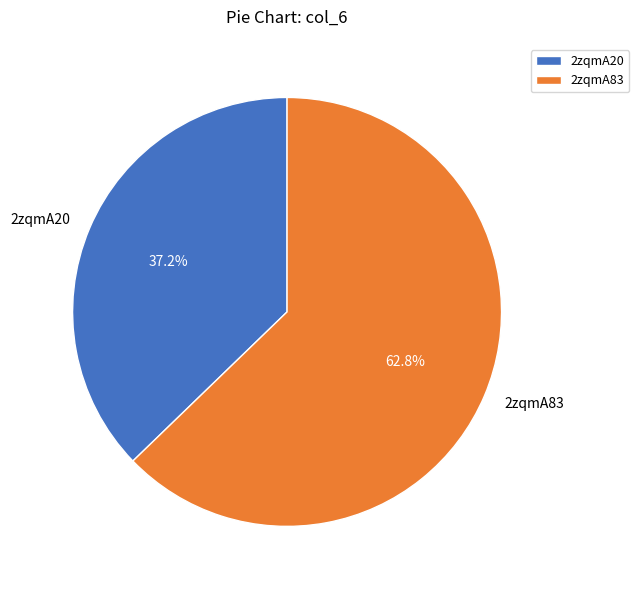

Between 2zqmA20 and 2zqmA83, which is larger?

2zqmA83